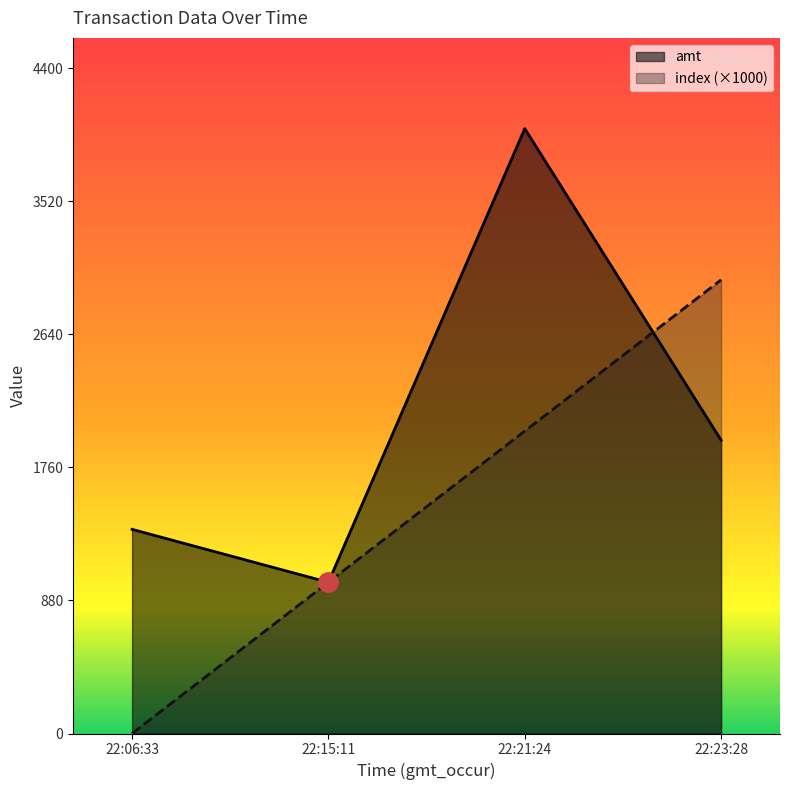

How many lines are shown in the chart?

2